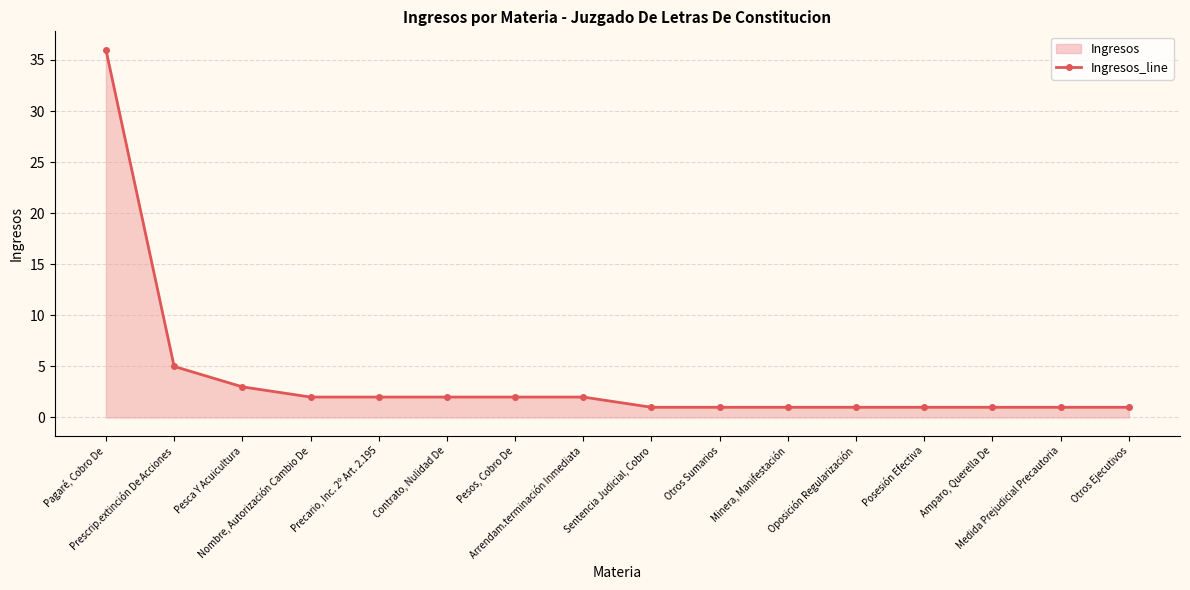

What is the sum of the values at Posesión Efectiva and Contrato, Nulidad De?

3